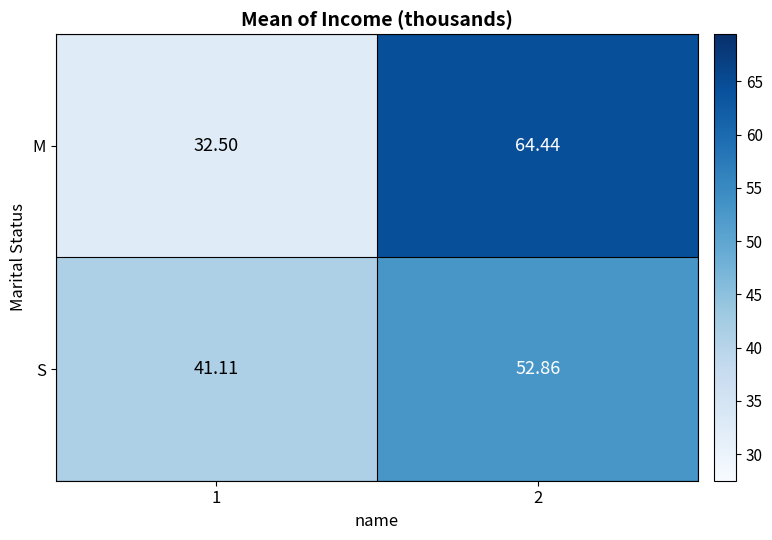

Between 1 and 2, which series saw the biggest shift?

M